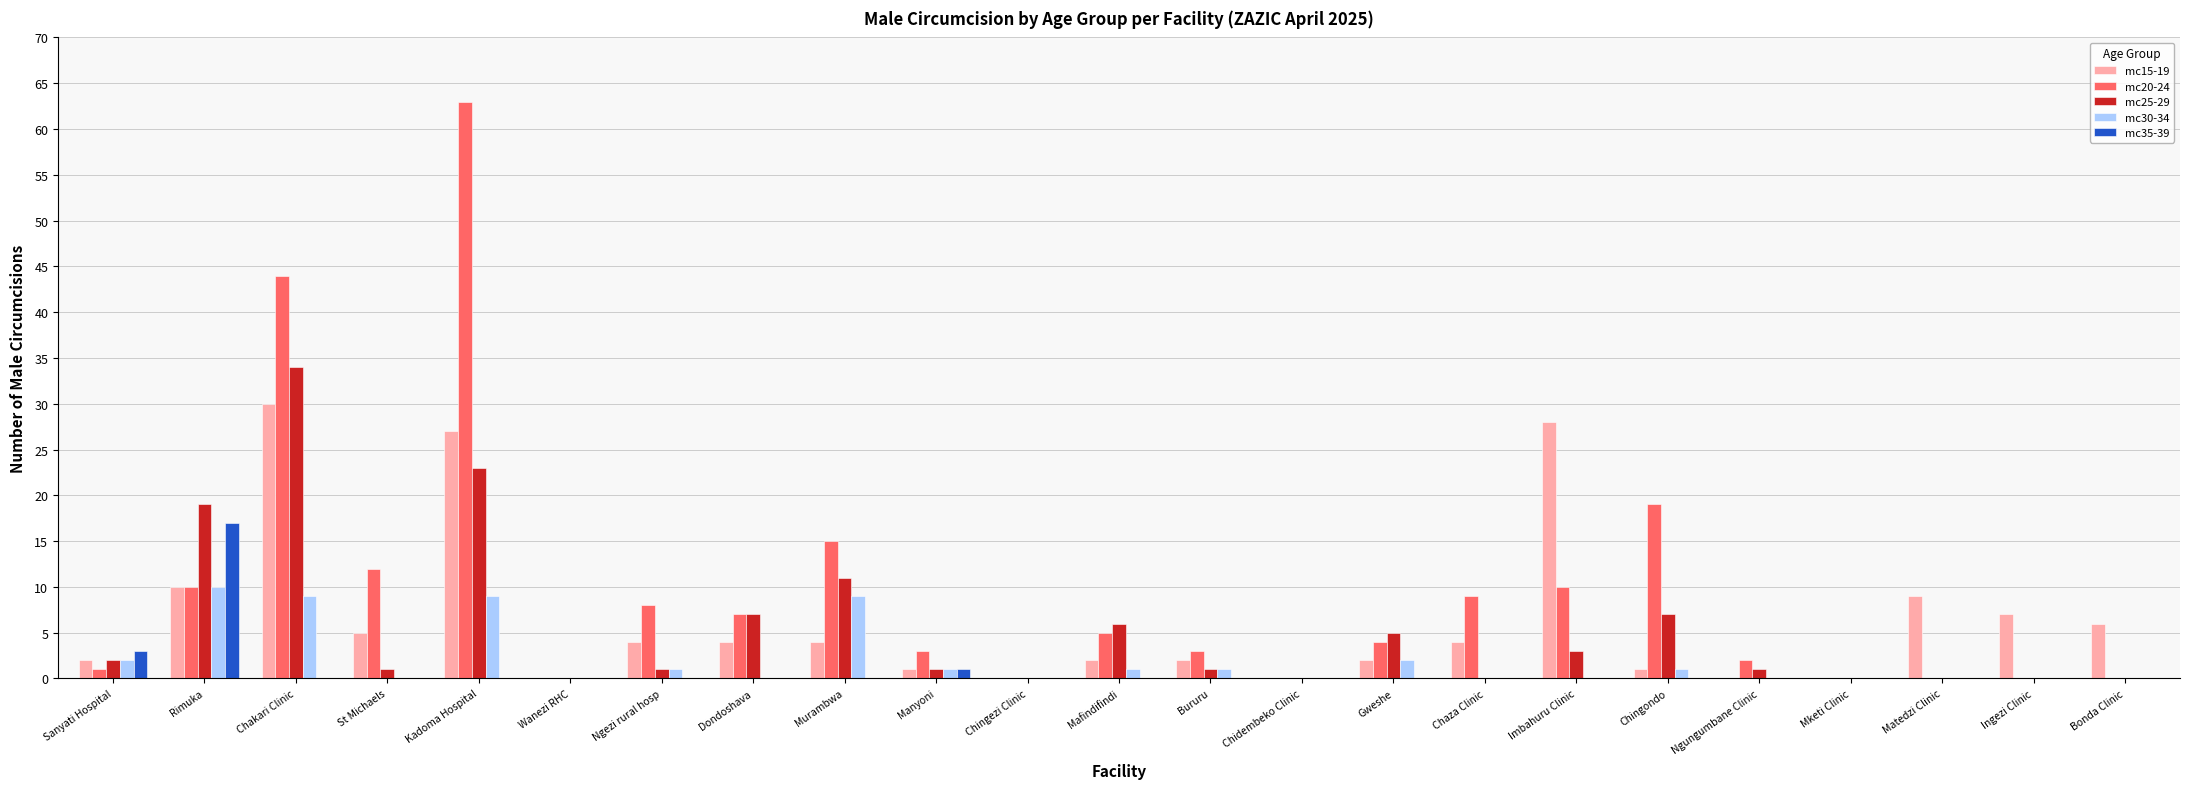

What are all the series names shown in the legend?

mc15-19, mc20-24, mc25-29, mc30-34, mc35-39